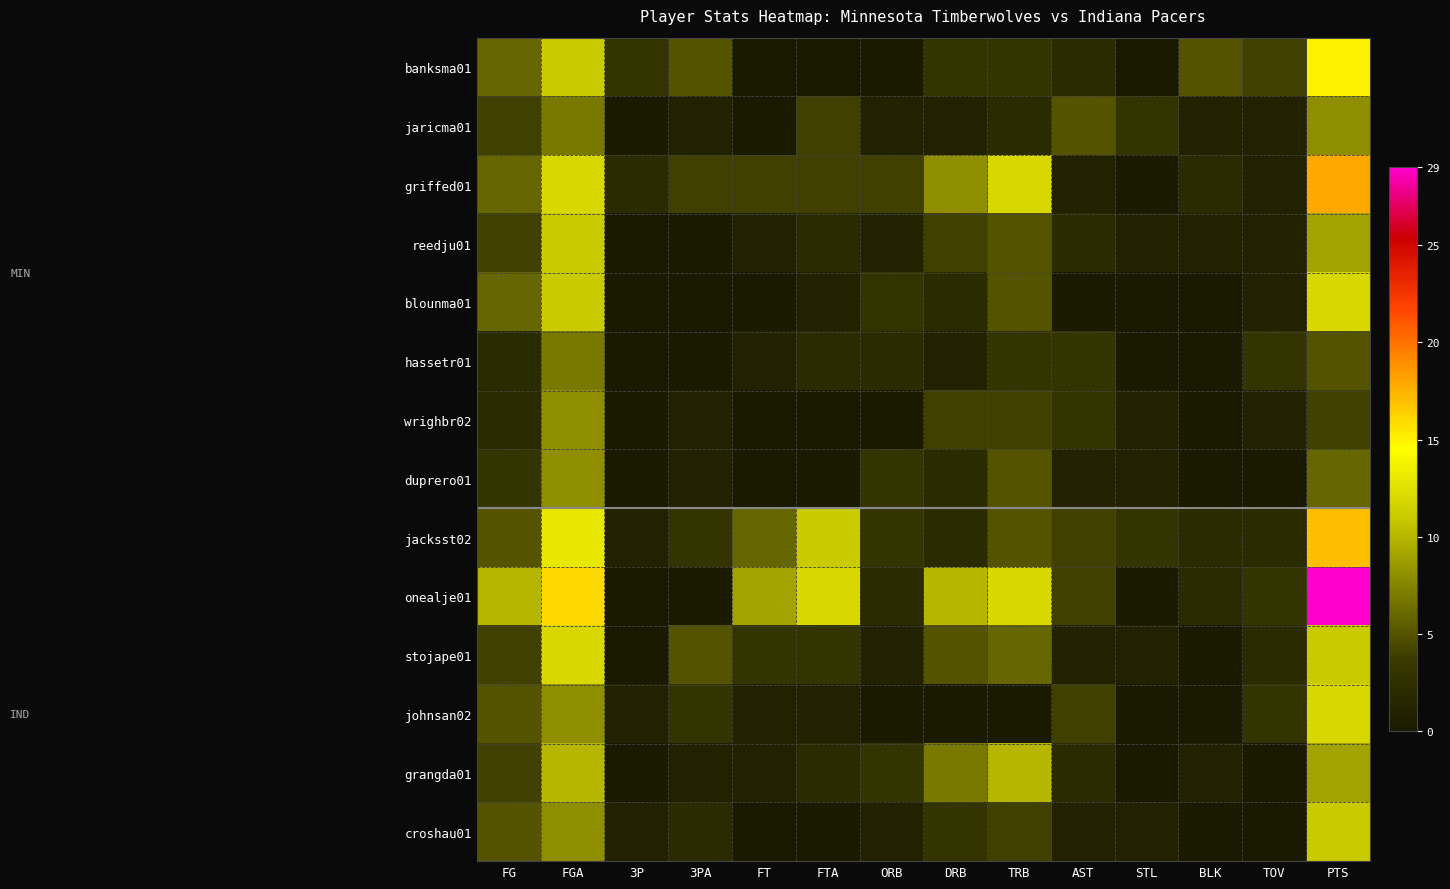

Which series has the largest total across all categories?

onealje01